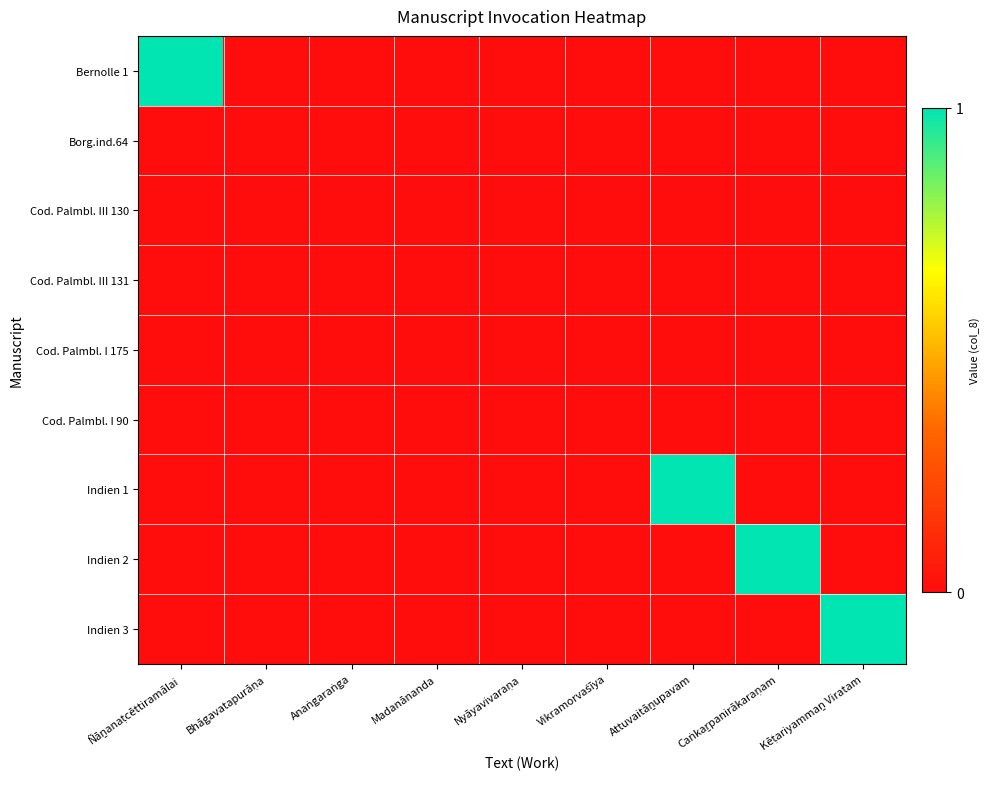

Which label corresponds to the largest value in the chart?

Ñāṉanaṭcēttiramālai